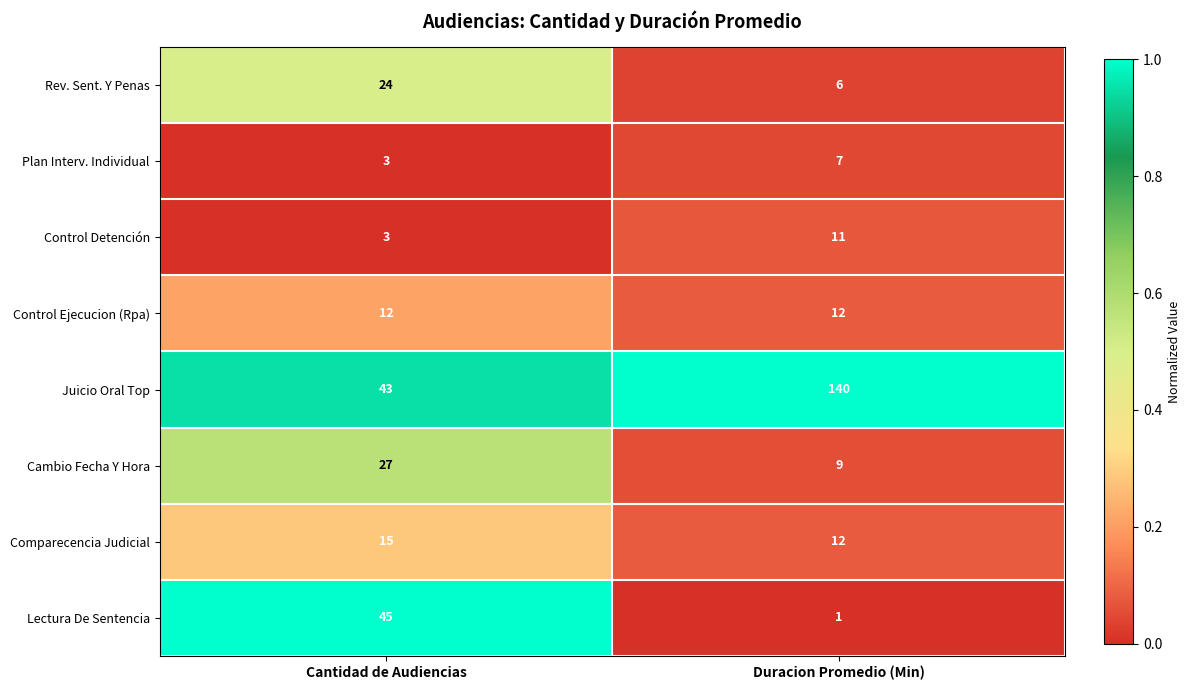

Reading right to left, transcribe all the data shown in this chart.

Rev. Sent. Y Penas: 6	24
Plan Interv. Individual: 7	3
Control Detención: 11	3
Control Ejecucion (Rpa): 12	12
Juicio Oral Top: 140	43
Cambio Fecha Y Hora: 9	27
Comparecencia Judicial: 12	15
Lectura De Sentencia: 1	45